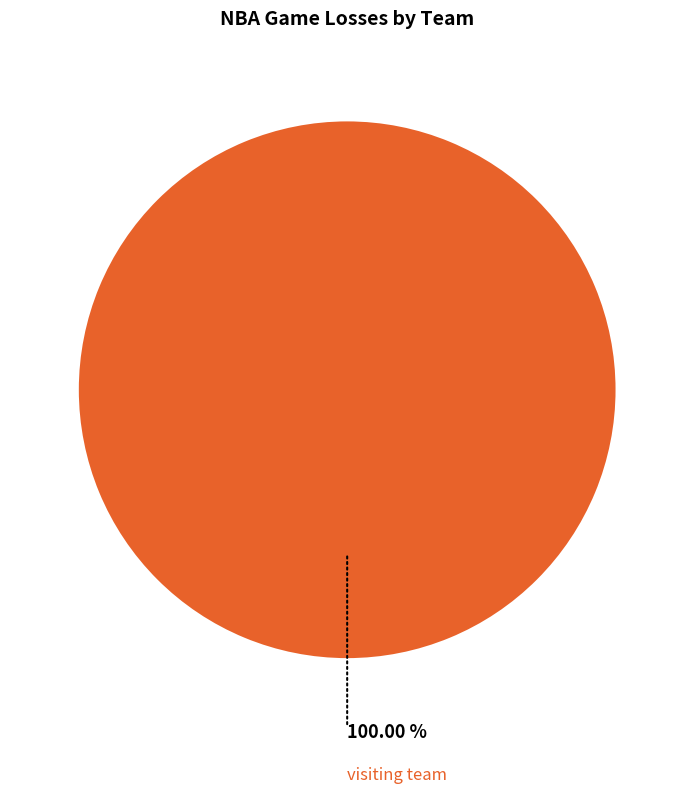

To the nearest percent, what percentage of the pie is visiting team?

100%